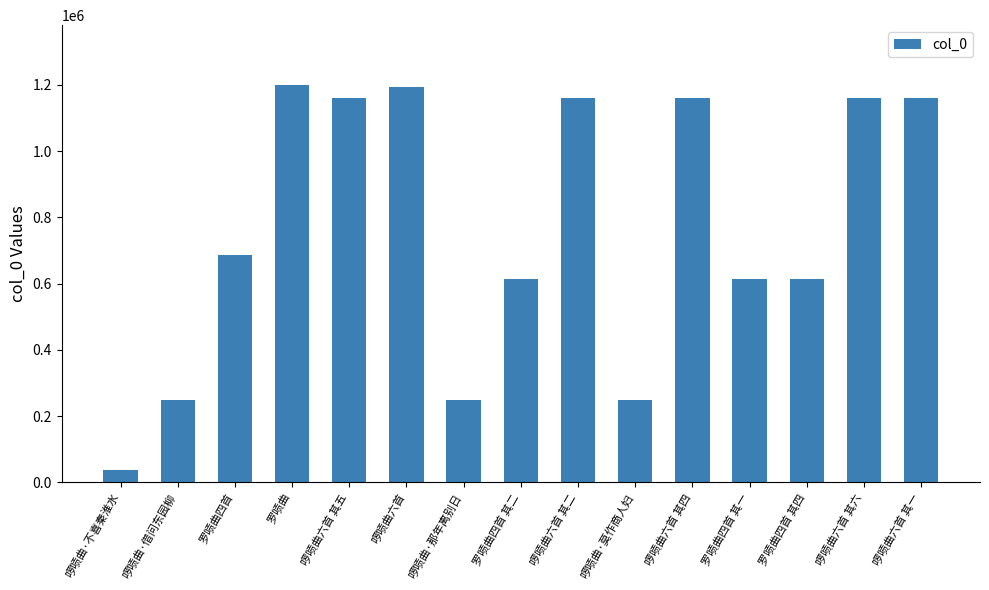

What is the label of the 1st bar from the right?

啰唝曲六首 其一